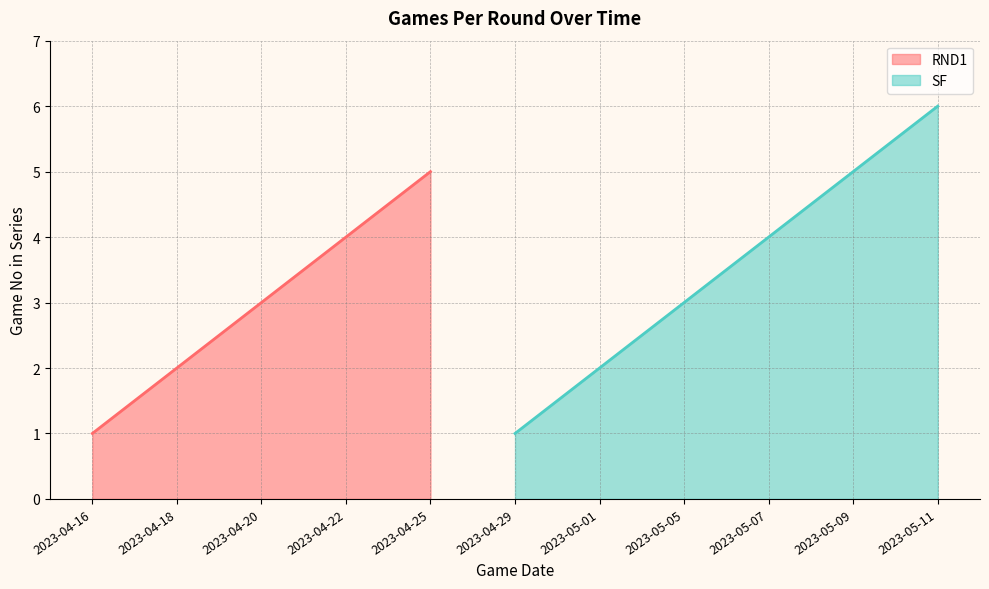

True or false: there are more than 2 points higher than both neighbors.

False